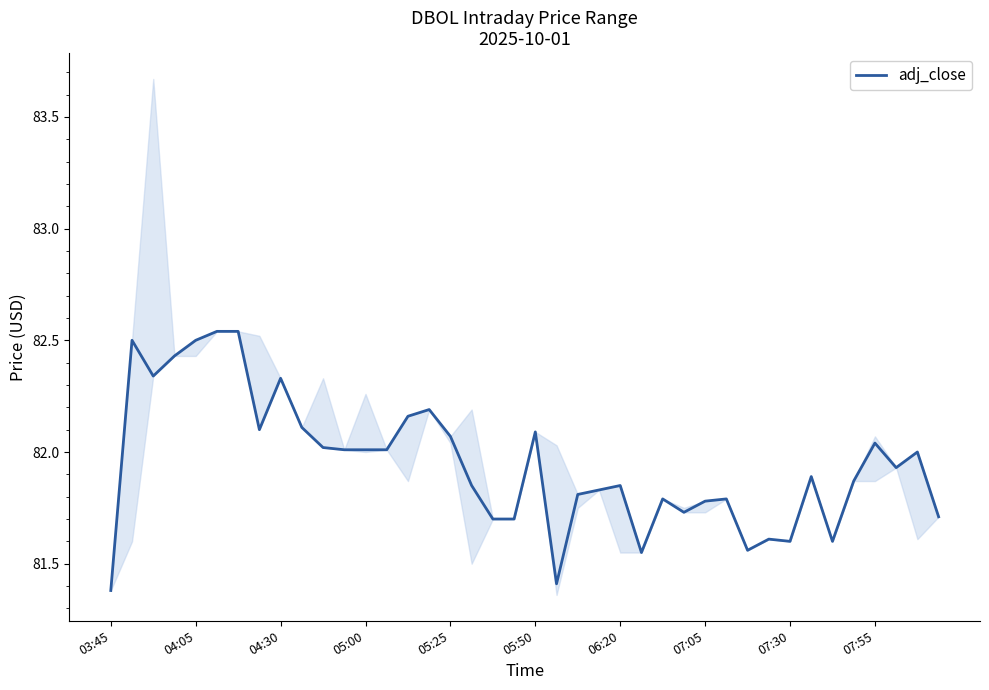

How many series are shown in this chart?

1